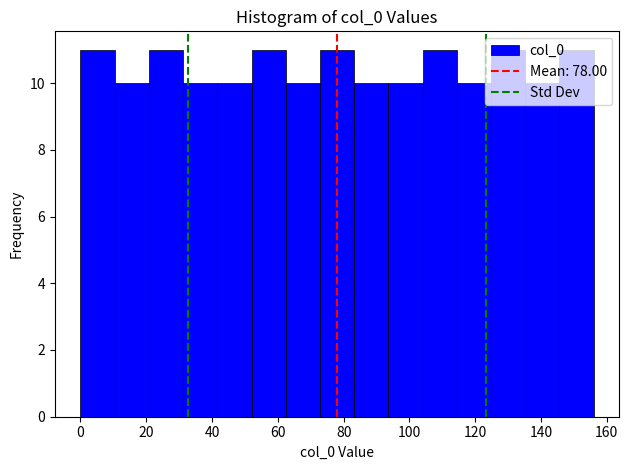

Reading left to right, transcribe this chart: for each bar, give the range it covers on the x-axis and its height. Neither the bar edges nor the heights are printed on the chart, so give them approximately, as read against the axes.

0.0 to 10.4: 11
10.4 to 20.8: 10
20.8 to 31.2: 11
31.2 to 41.6: 10
41.6 to 52.0: 10
52.0 to 62.4: 11
62.4 to 72.8: 10
72.8 to 83.2: 11
83.2 to 93.6: 10
93.6 to 104.0: 10
104.0 to 114.4: 11
114.4 to 124.8: 10
124.8 to 135.2: 11
135.2 to 145.6: 10
145.6 to 156.0: 11